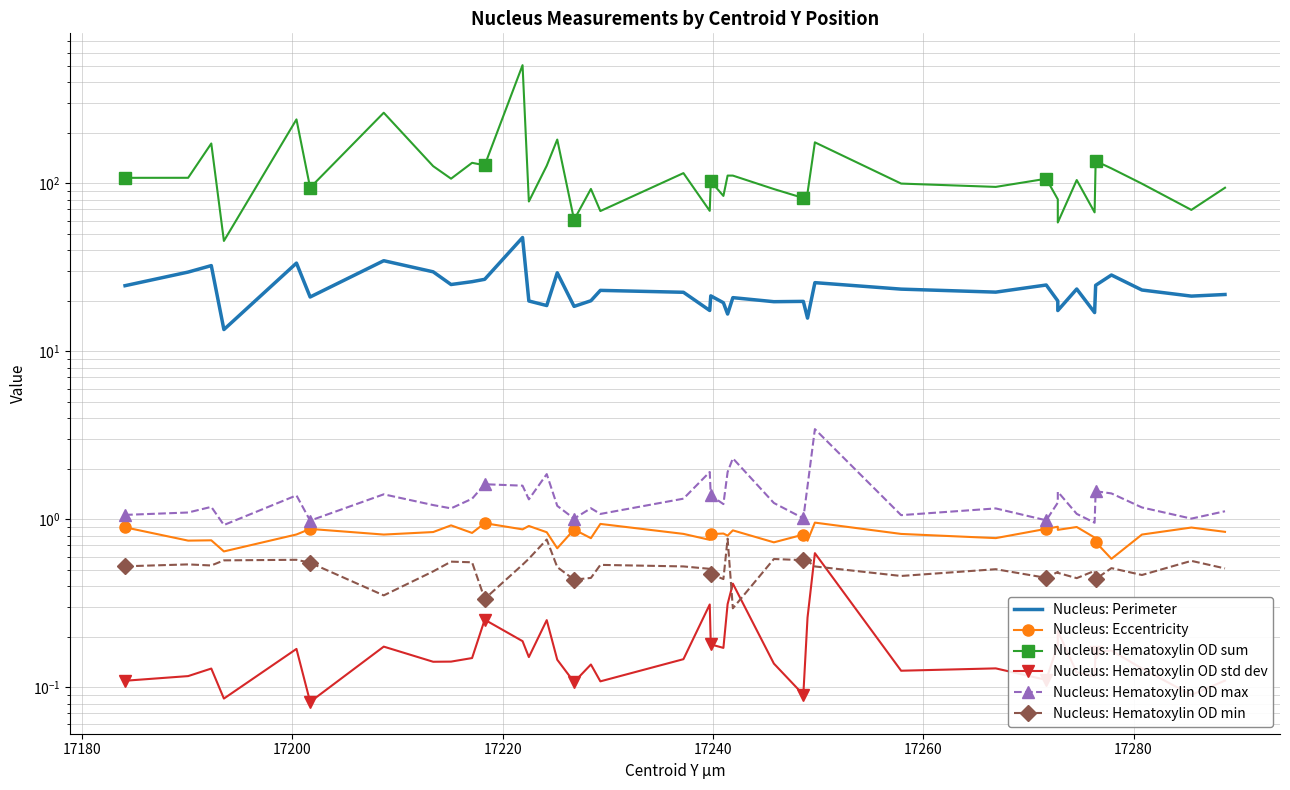

Is the value of Nucleus: Hematoxylin OD max at 35 greater than the value of Nucleus: Perimeter at 29?

No